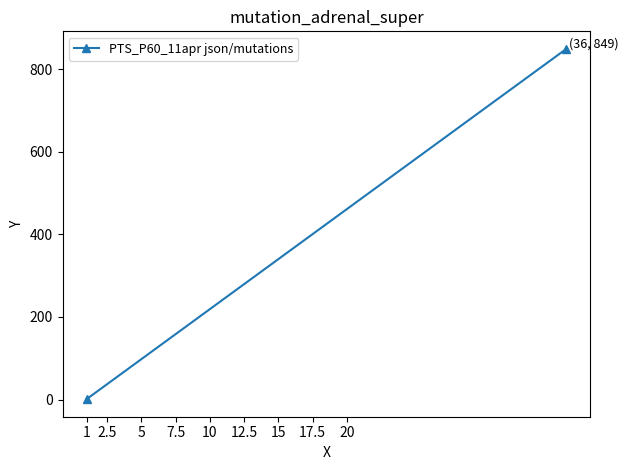

What position from the left is 2.5?

2